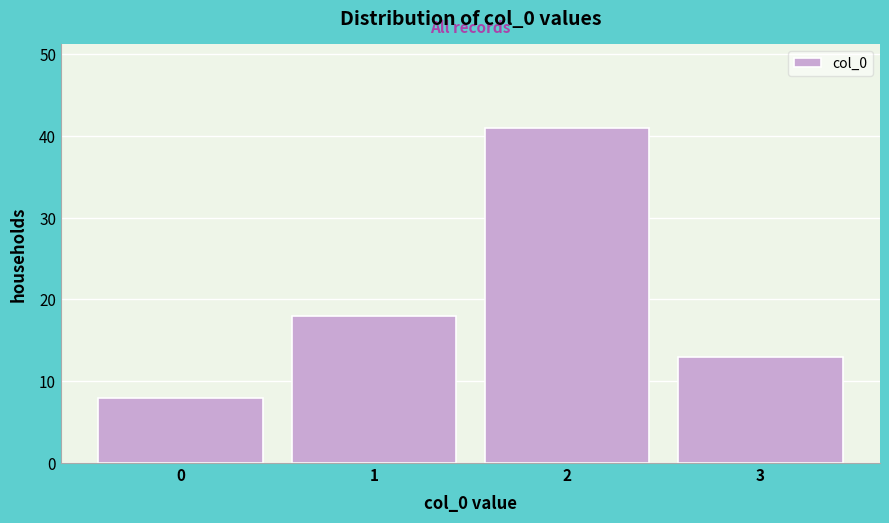

Reading left to right, list every bar in this chart as the range it spans on the x-axis followed by its height. The values are not printed on the chart, so give them approximately, as read against the axis.

-0.5 to 0.5: 8
0.5 to 1.5: 18
1.5 to 2.5: 41
2.5 to 3.5: 13